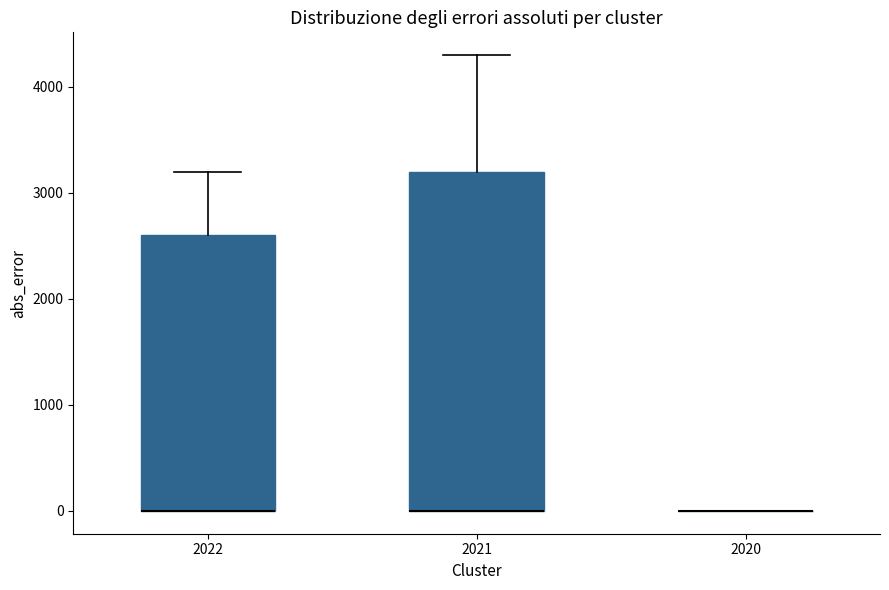

Reading left to right, read every box against the y-axis: the position of its median line, the range the box covers, and the ends of its whiskers. The values are not printed on the chart, so give them approximately, as read against the axis.

2022: median 0 (drawn on the box's lower edge), box 0 to 2600, whiskers 0 to 3200
2021: median 0 (drawn on the box's lower edge), box 0 to 3200, whiskers 0 to 4300
2020: box collapsed to a line at 0, whiskers 0 to 0